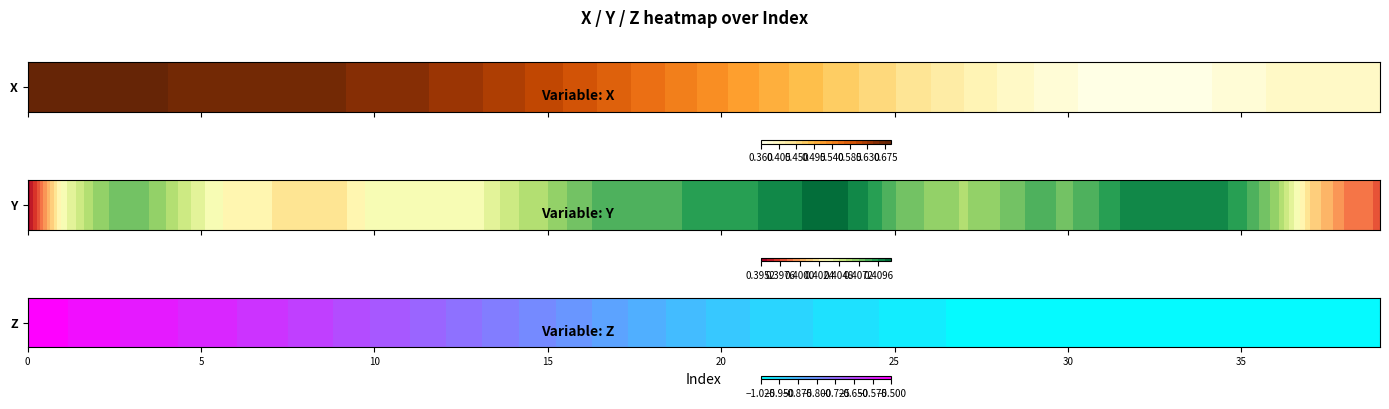

What is the minimum value shown in the chart?

-1.0